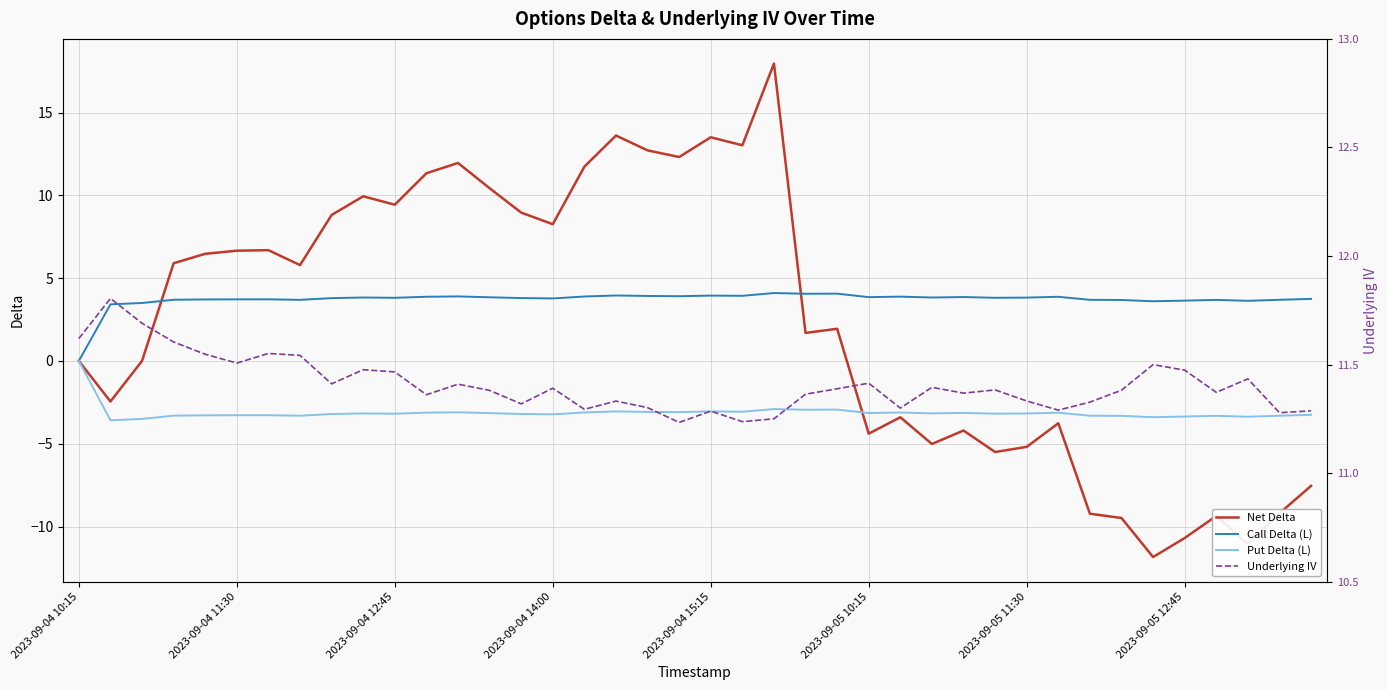

How many data points in Net Delta are above 5?

20